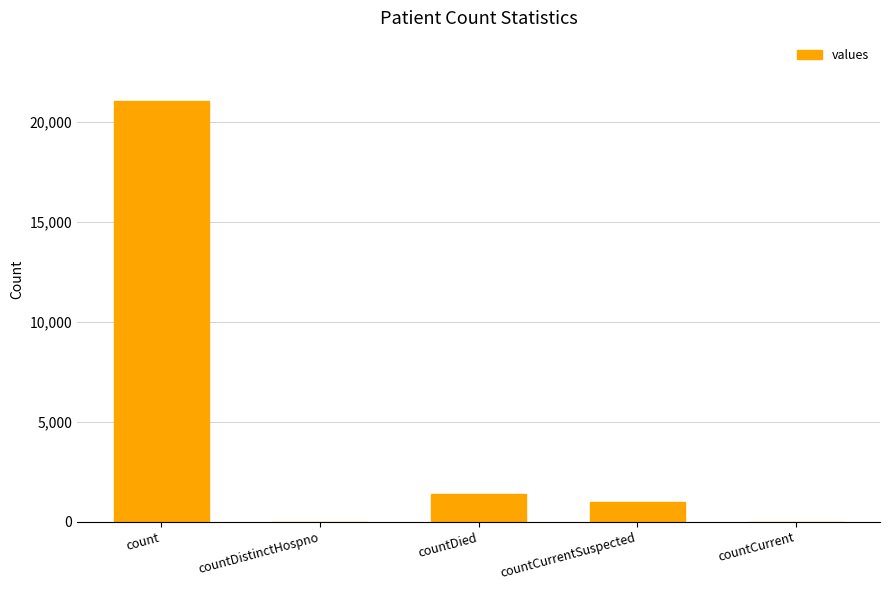

Which has a higher value, count or countDistinctHospno?

count